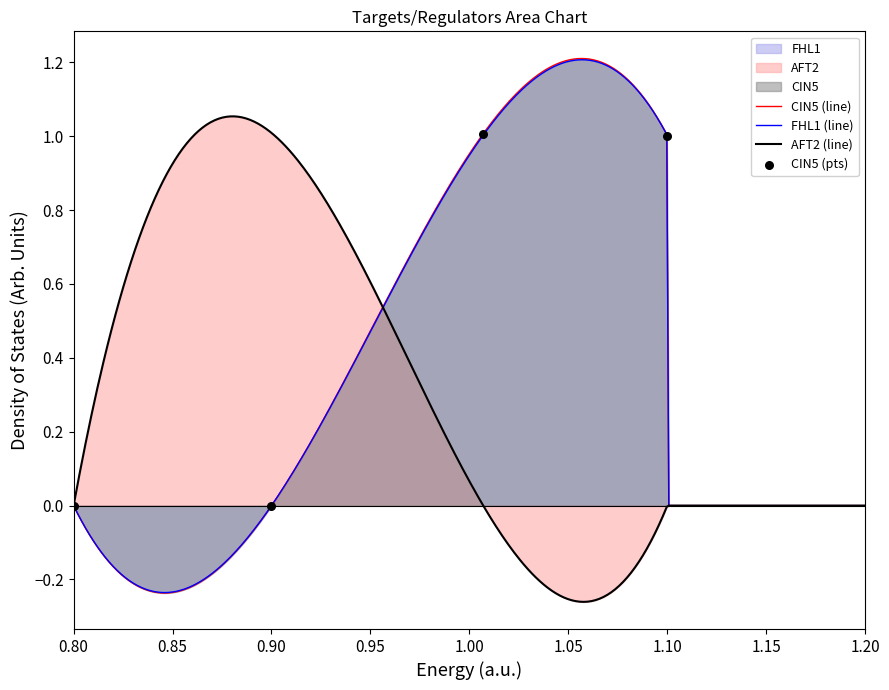

At how many categories does at least one series exceed 0?

3